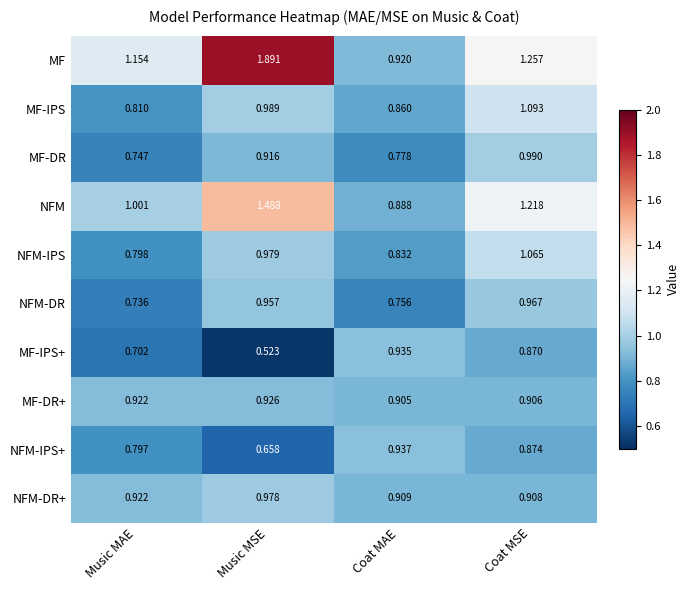

At which category does the chart reach its peak across all series?

Music MSE